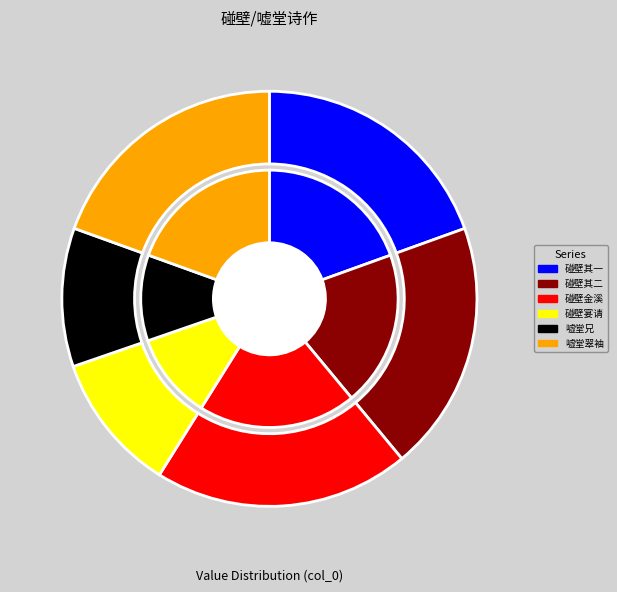

The 碰壁兄之杭，明庐师金溪山庄宴请已三日 slice represents 7% of the pie. True or false?

False